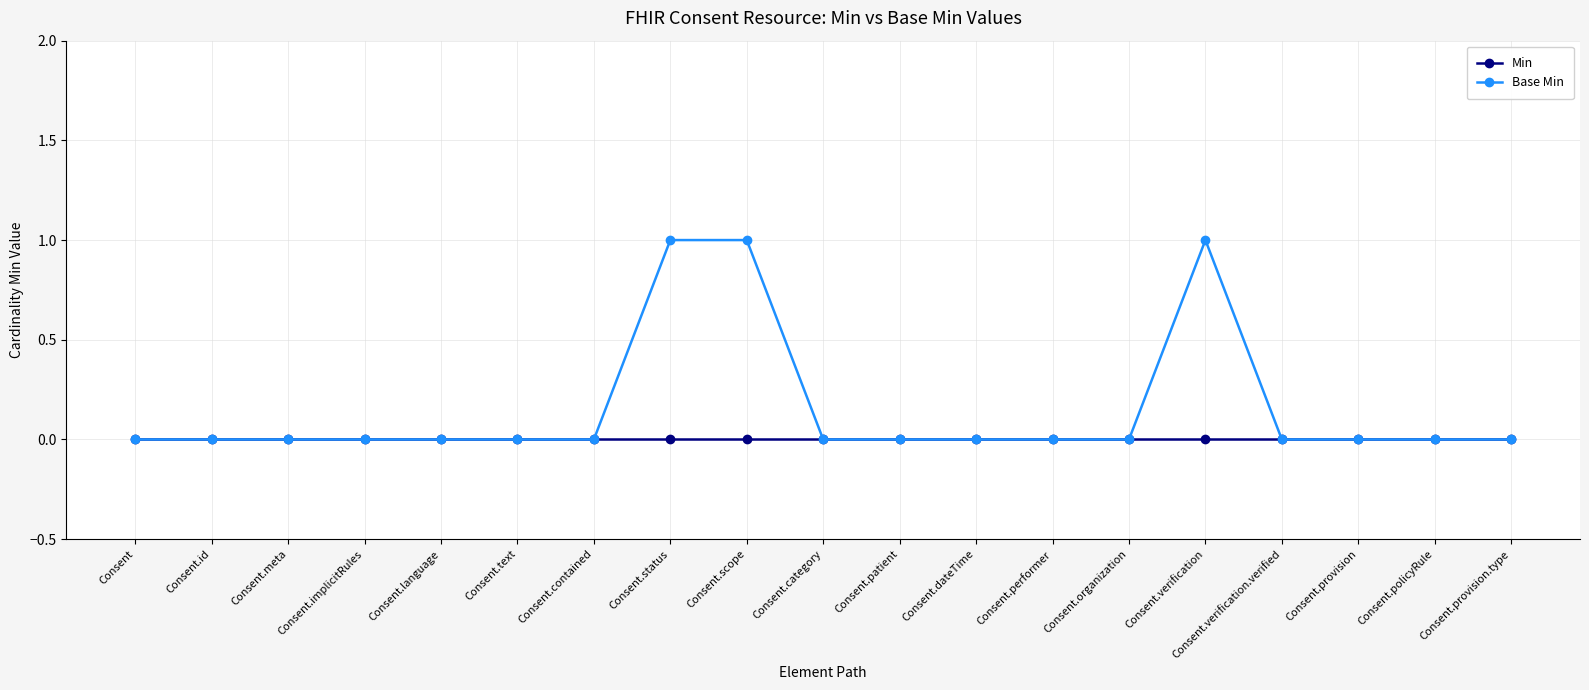

Which series has the widest spread of values?

Base Min